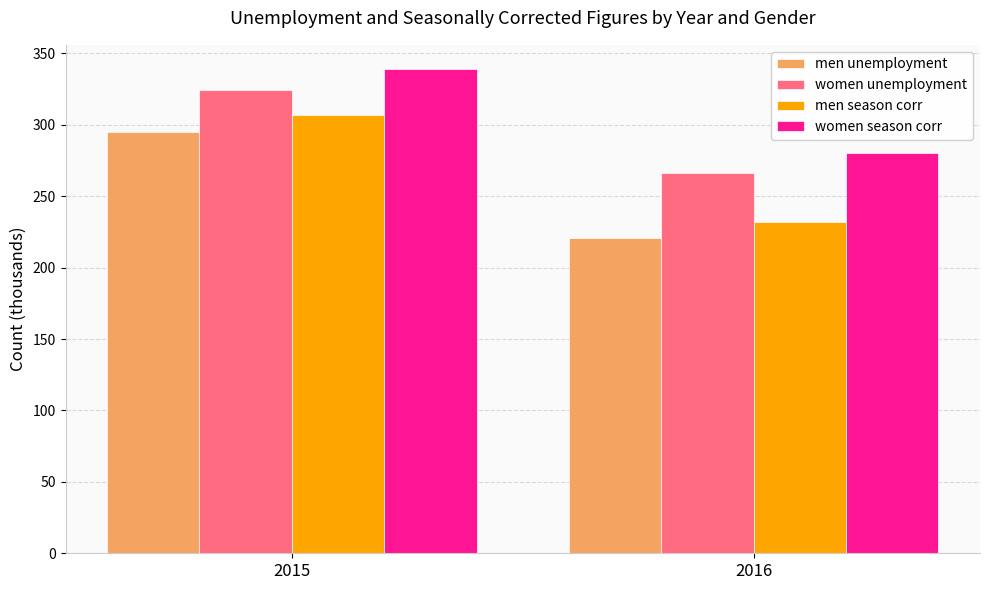

Reading left to right, list all the values displayed in this chart.

men unemployment: 2015=295	2016=221
women unemployment: 2015=324	2016=266
men season corr: 2015=307	2016=232
women season corr: 2015=339	2016=280